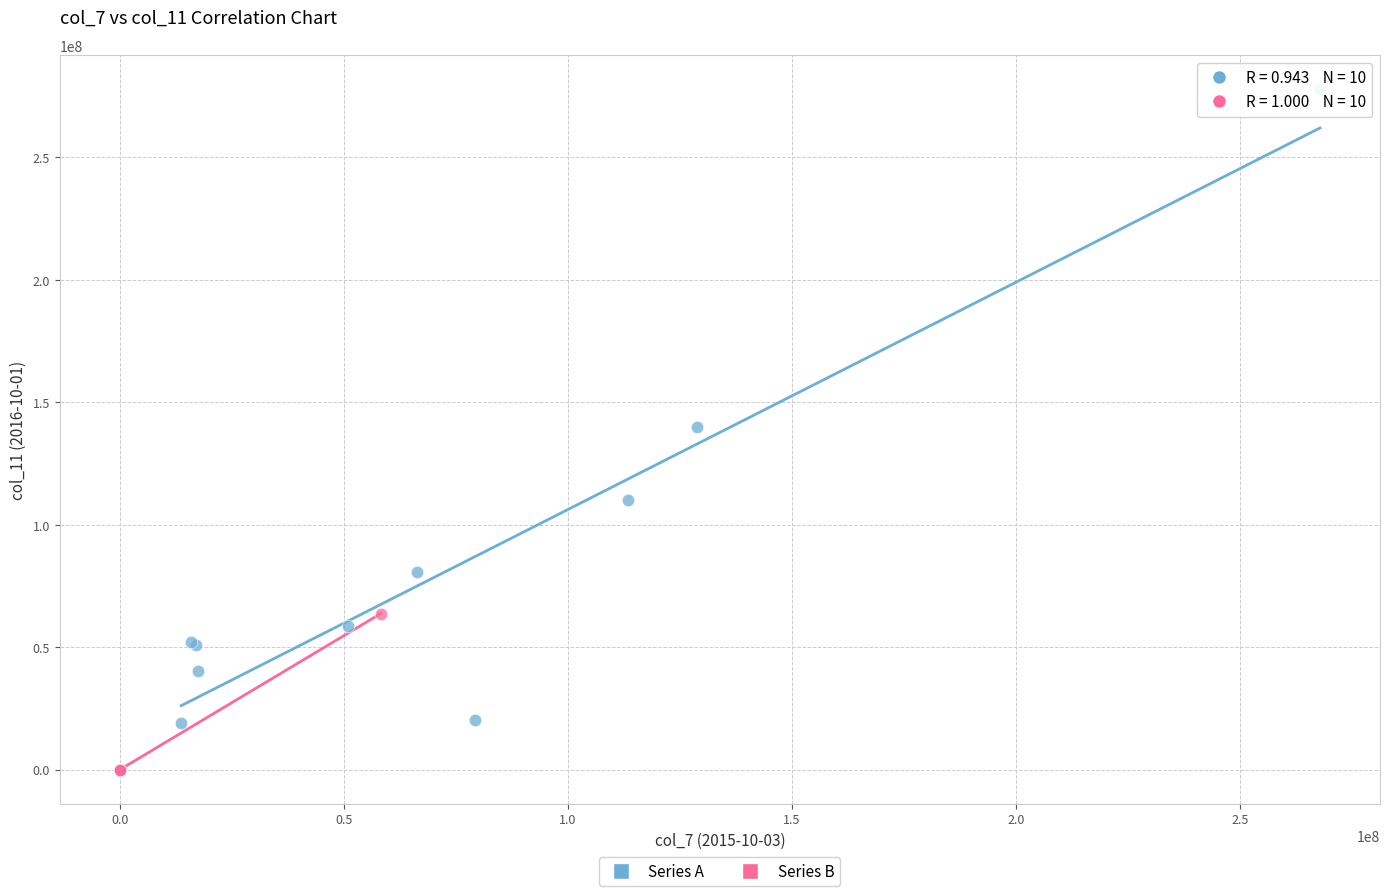

Which series has the largest Y range (max minus min)?

Series A